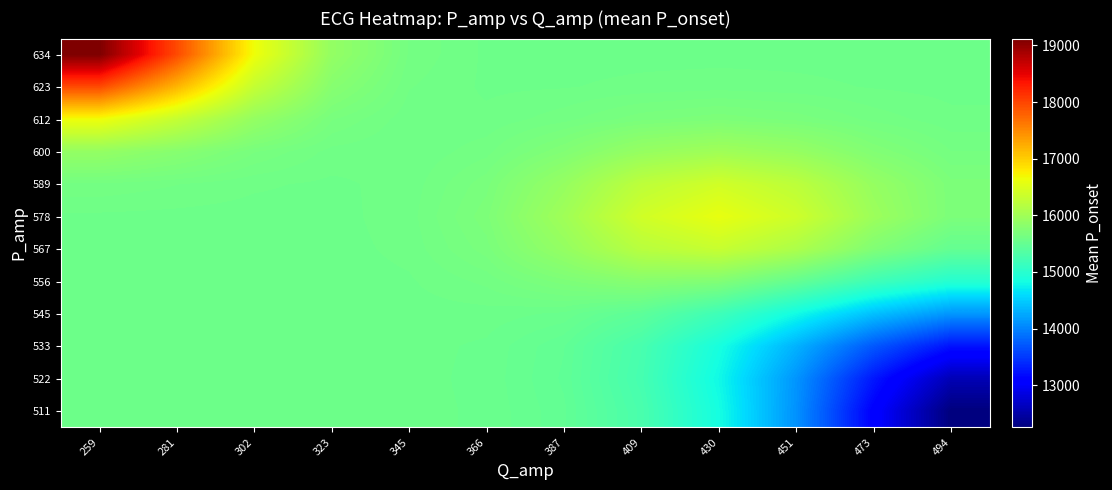

Reading left to right, list all the values displayed in this chart.

511: 259=15564.8	281=15564.8	302=15564.8	323=15564.6	345=15562.5	366=15547.4	387=15479.0	409=15275.0	430=14841.6	451=14101.8	473=13090.8	494=12253.8
522: 259=15564.8	281=15564.8	302=15564.8	323=15564.6	345=15562.2	366=15544.8	387=15466.6	409=15241.2	430=14798.7	451=14124.2	473=13273.4	494=12586.7
533: 259=15564.8	281=15564.8	302=15564.8	323=15564.7	345=15562.8	366=15547.5	387=15474.6	409=15261.9	430=14863.0	451=14320.1	473=13708.4	494=13236.8
545: 259=15564.8	281=15564.8	302=15564.8	323=15565.1	345=15566.7	366=15567.9	387=15546.4	409=15437.3	430=15182.9	451=14814.0	473=14417.3	494=14129.2
556: 259=15564.8	281=15564.8	302=15564.9	323=15566.3	345=15575.9	366=15614.6	387=15702.4	409=15787.7	430=15736.2	451=15495.2	473=15184.7	494=14973.9
567: 259=15565.5	281=15565.2	302=15565.3	323=15568.0	345=15588.2	366=15674.8	387=15894.5	409=16192.4	430=16314.5	451=16100.6	473=15736.4	494=15497.8
578: 259=15573.1	281=15570.4	302=15567.7	323=15569.6	345=15594.6	366=15704.9	387=15989.4	409=16388.8	430=16586.8	451=16370.3	473=15960.7	494=15694.1
589: 259=15628.8	281=15607.9	302=15584.5	323=15573.8	345=15589.7	366=15677.5	387=15906.6	409=16230.0	430=16394.6	451=16227.8	473=15905.5	494=15695.9
600: 259=15888.4	281=15782.6	302=15663.1	323=15595.9	345=15582.8	366=15623.4	387=15740.5	409=15906.8	430=15991.8	451=15906.7	473=15741.7	494=15634.4
612: 259=16643.7	281=16290.9	302=15892.2	323=15663.5	345=15588.2	366=15586.3	387=15622.8	409=15677.4	430=15705.4	451=15677.5	473=15623.2	494=15587.8
623: 259=17957.5	281=17175.0	302=16290.9	323=15782.7	345=15608.7	366=15574.4	387=15577.4	409=15588.6	430=15594.5	451=15588.6	473=15577.1	494=15569.7
634: 259=19120.2	281=17957.5	302=16643.7	323=15888.4	345=15628.9	366=15573.7	387=15567.2	409=15568.3	430=15569.2	451=15568.3	473=15566.6	494=15565.5